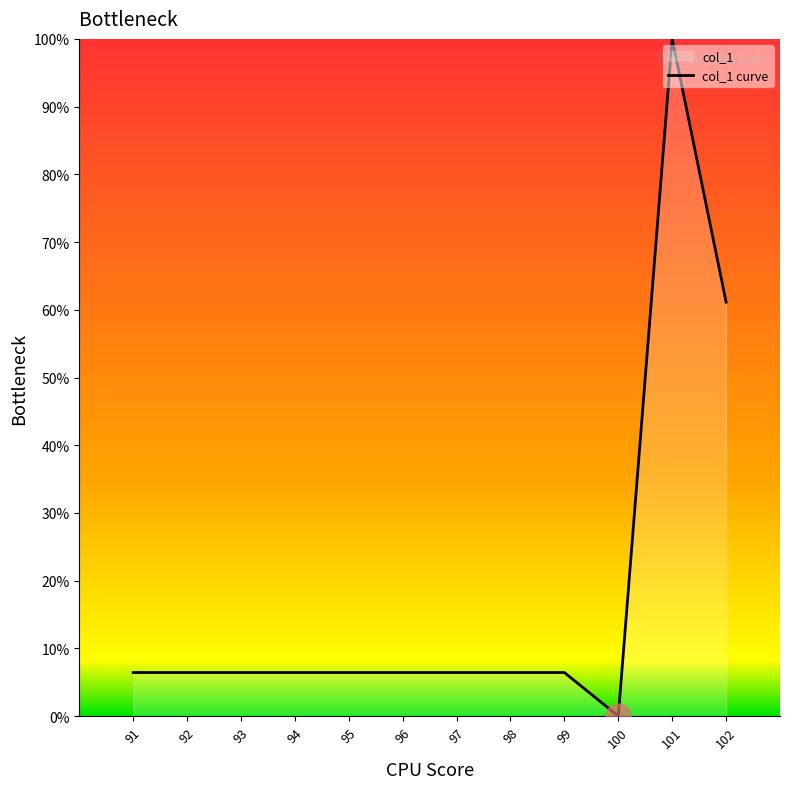

Where is the first local maximum?

101